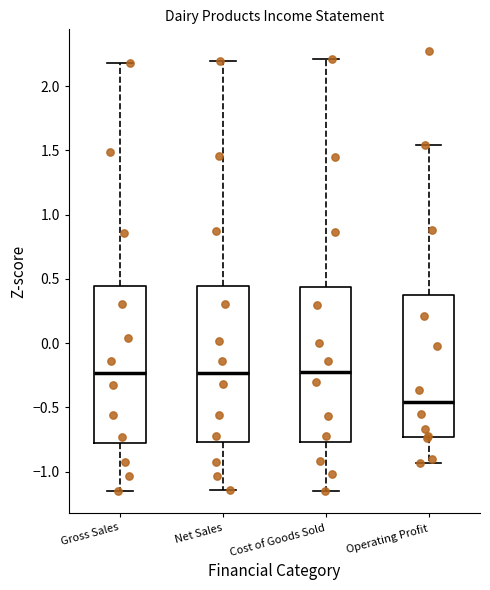

Where is the lower edge of the box for Cost of Goods Sold on the y-axis? The values are not printed on the chart, so give them approximately, as read against the axis.

-0.75